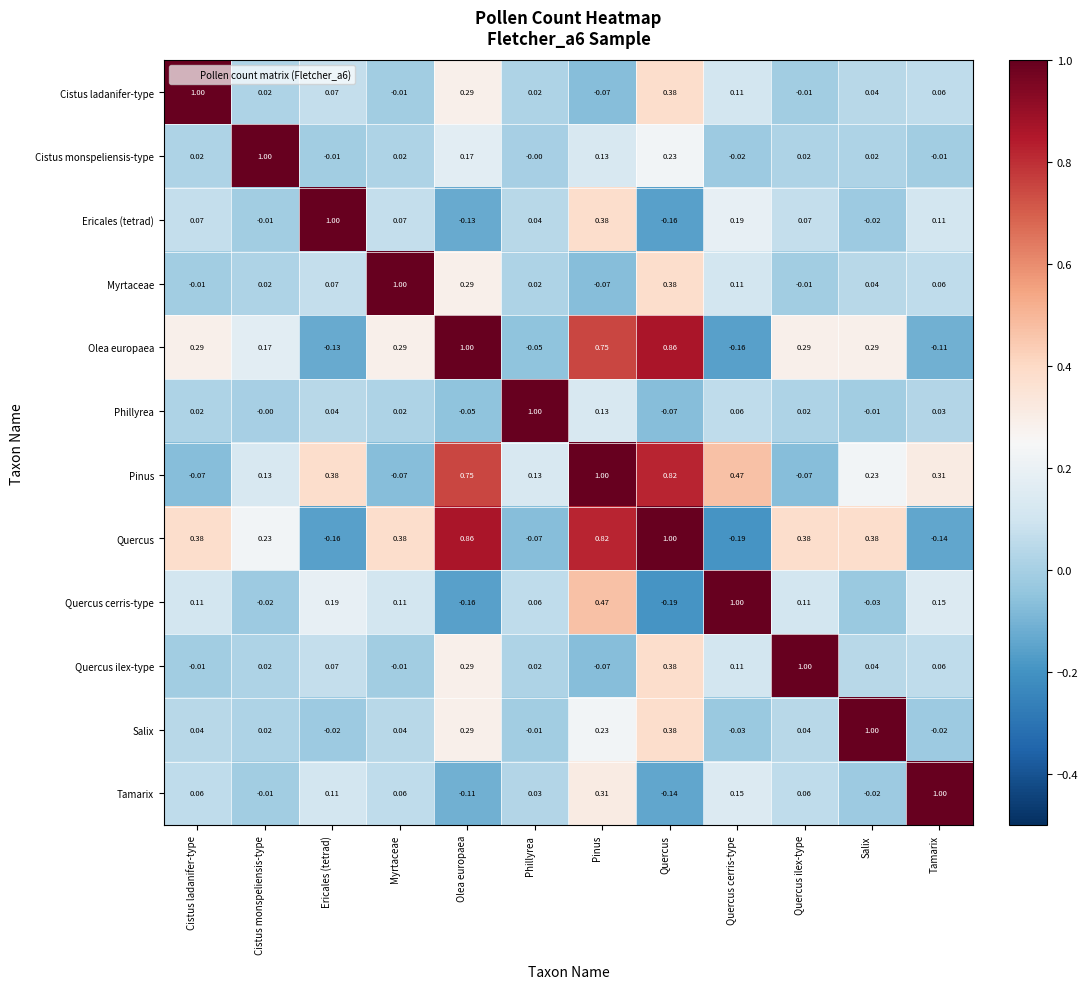

At which category is the sum across all series the highest?

Pinus